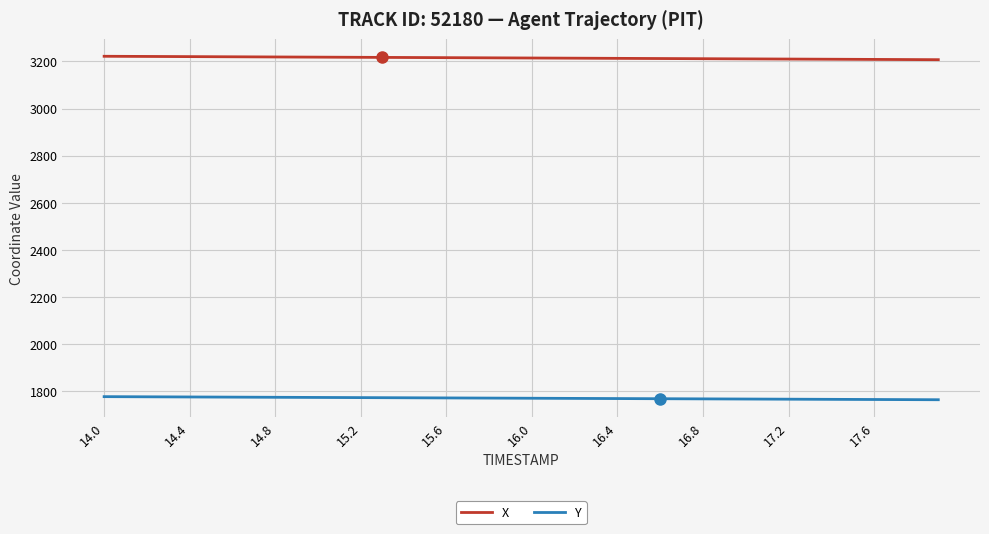

Rank the series by their maximum value, from lowest to highest.

Y, X